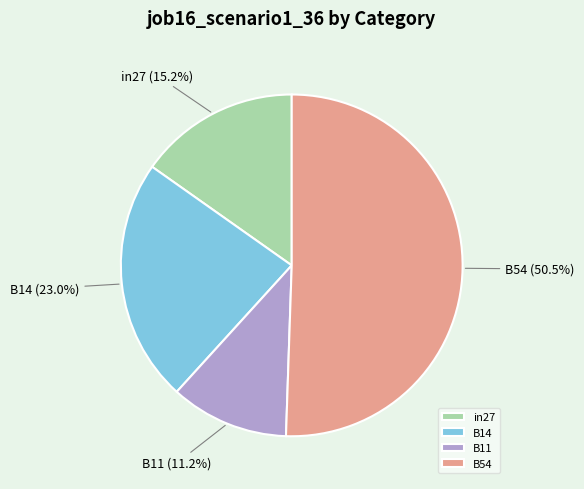

Does any single category account for the majority?

Yes